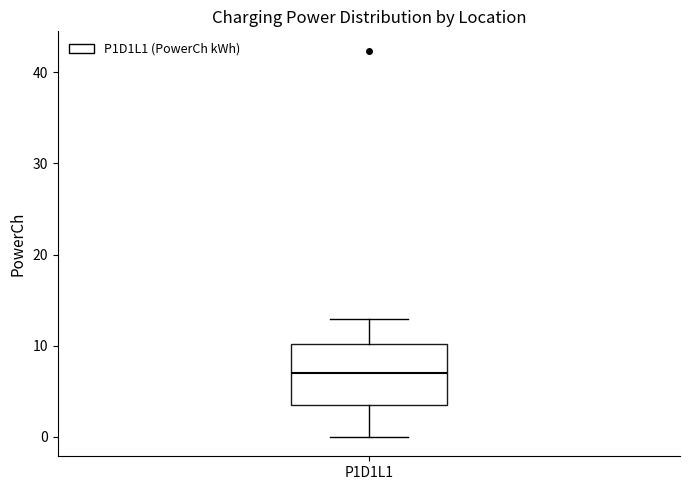

Where does the upper whisker of the box for P1D1L1 end on the y-axis? The values are not printed on the chart, so give them approximately, as read against the axis.

13